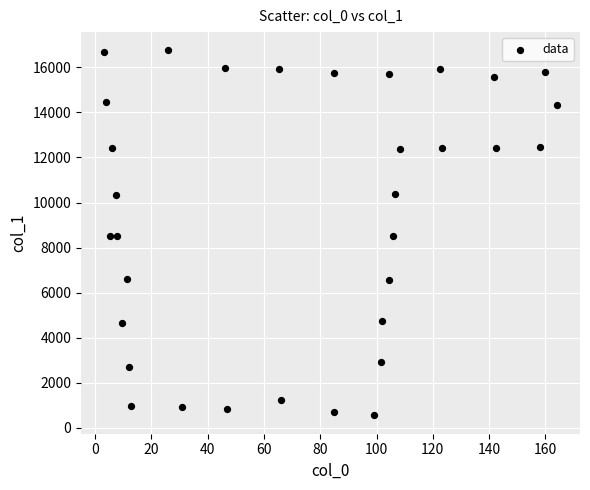

What is the range of Y values (max minus min)?

16205.1